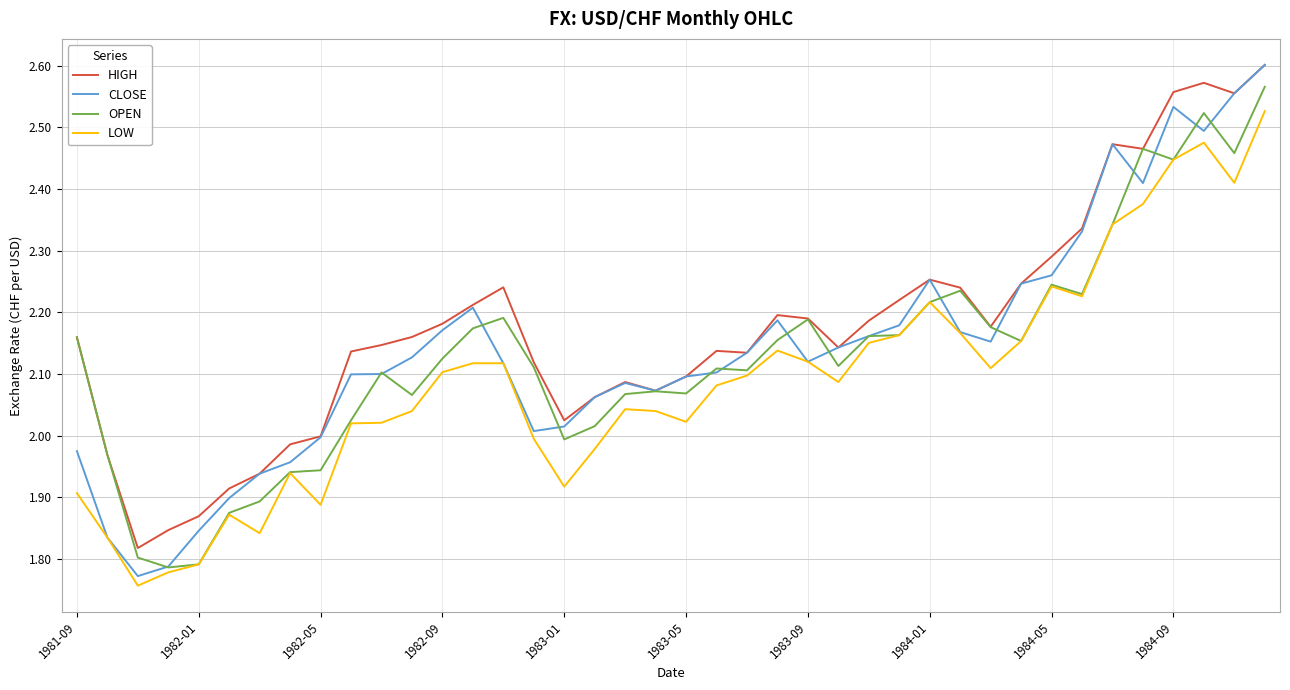

Which series has the widest spread of values?

CLOSE